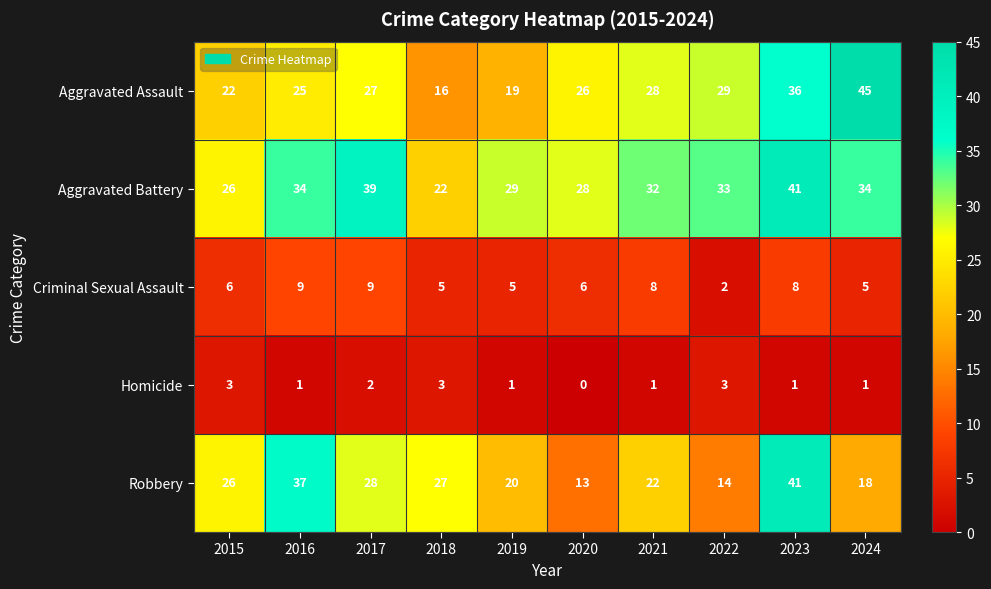

What is the approximate value of Aggravated Battery at 2019?

29